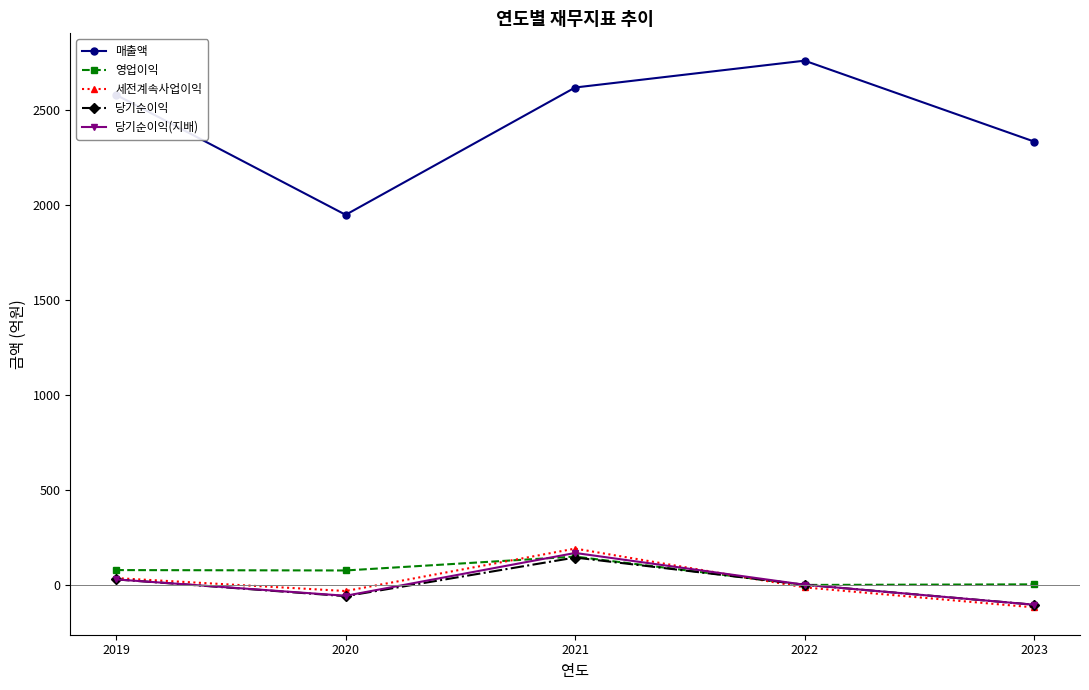

In 세전계속사업이익, how many points are higher than both neighbors (excluding endpoints)?

1